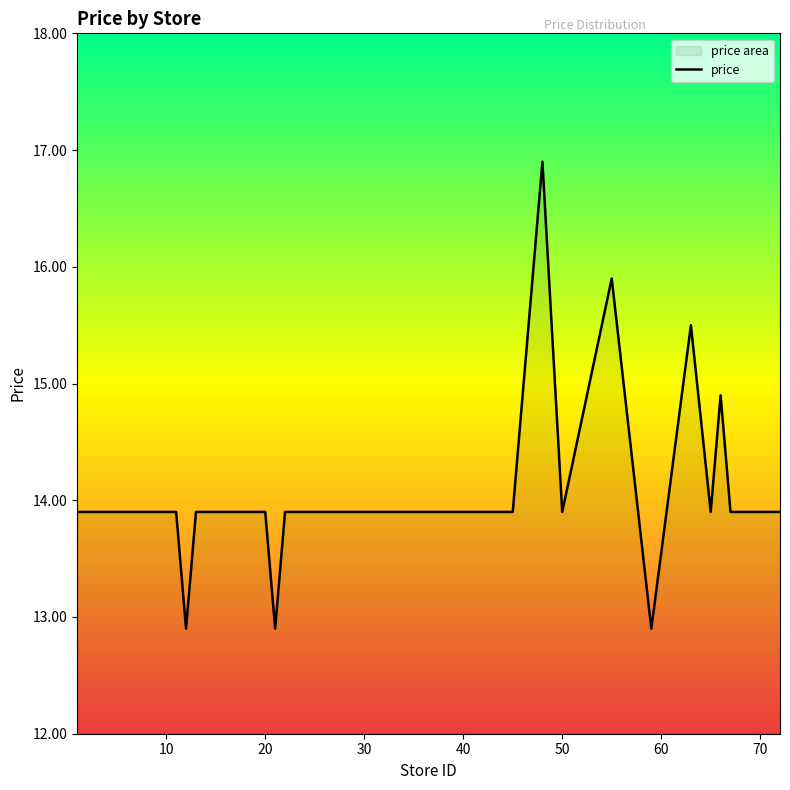

The value at 28 is 24.4. True or false?

False